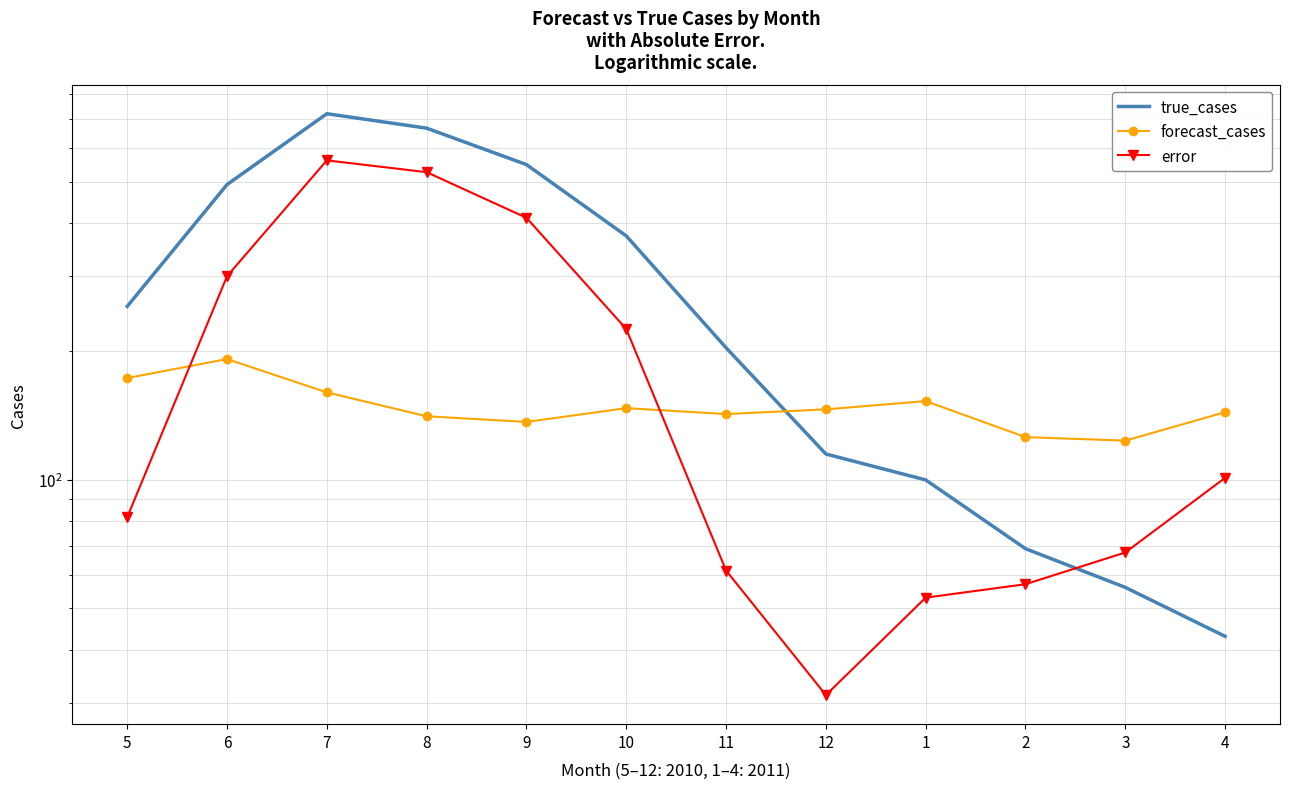

Which has a higher value, 6 or 7?

7